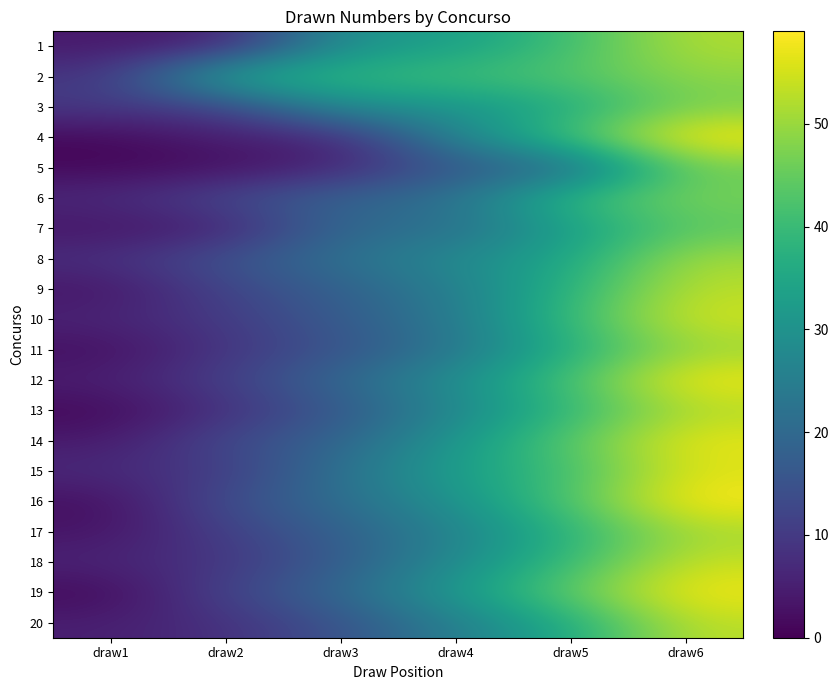

What is the maximum value shown in the chart?

59